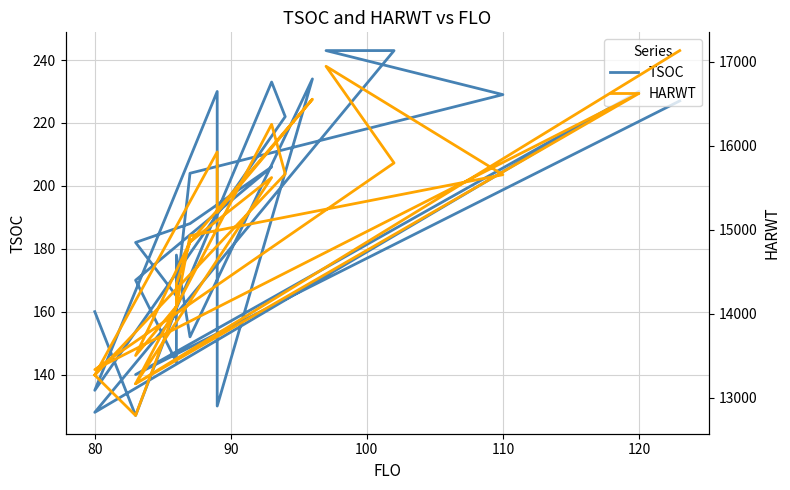

Does the chart have visible grid lines?

Yes